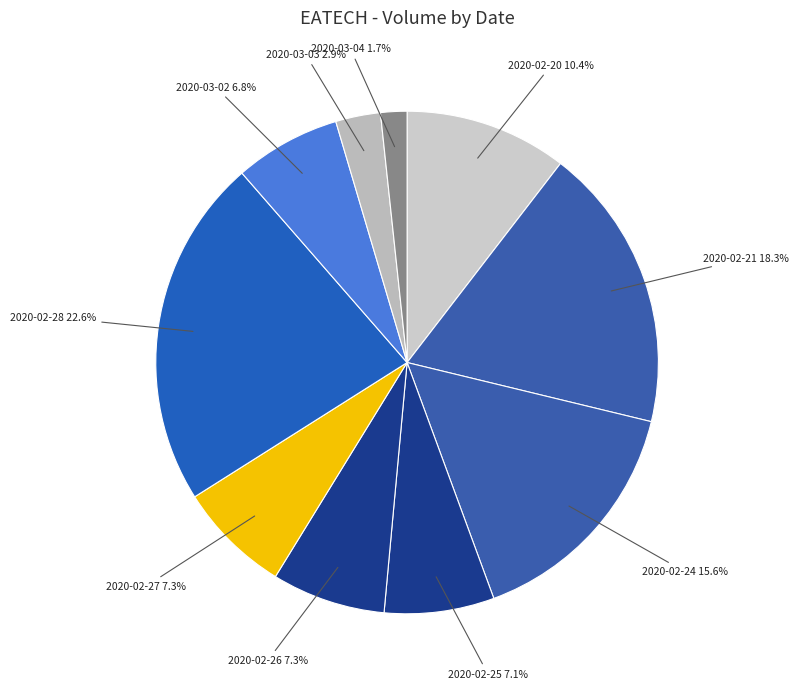

Is 2020-03-02 the majority of the pie?

No